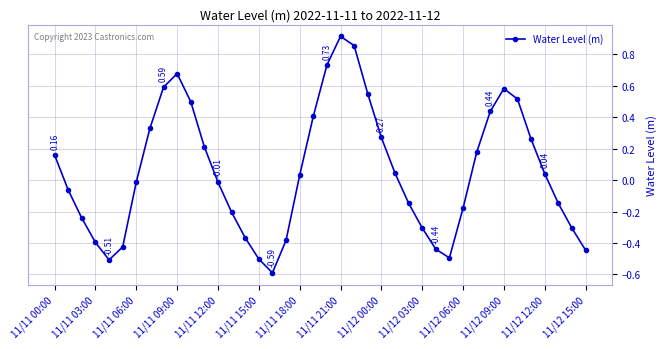

Count the number of data series in this chart.

1